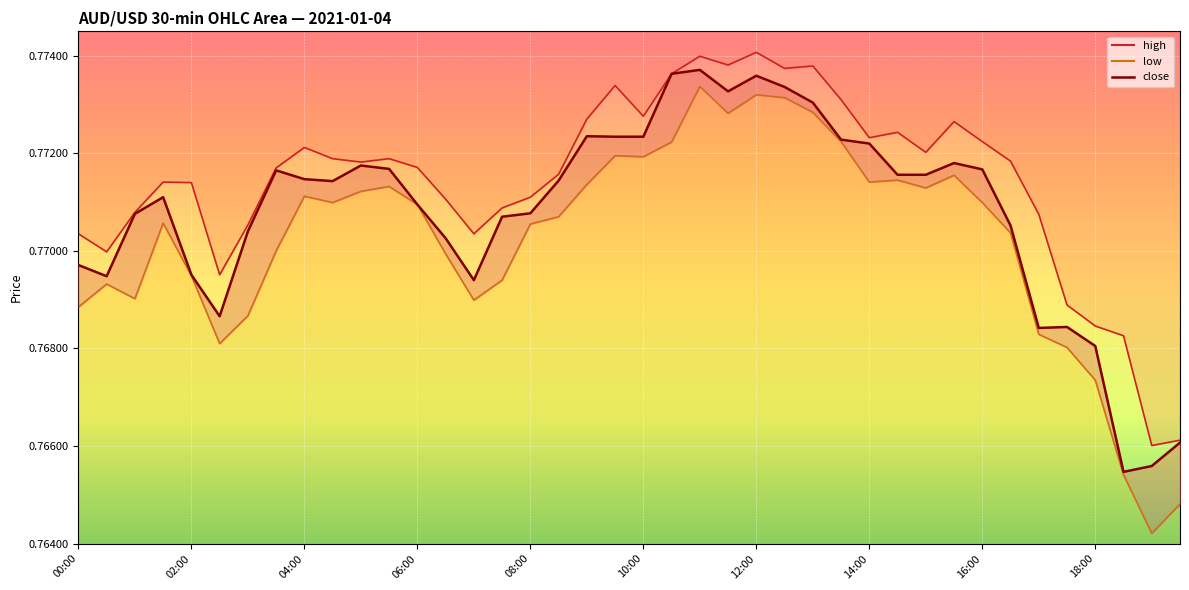

Is the value of low at 10:30 greater than the value of close at 11:00?

No